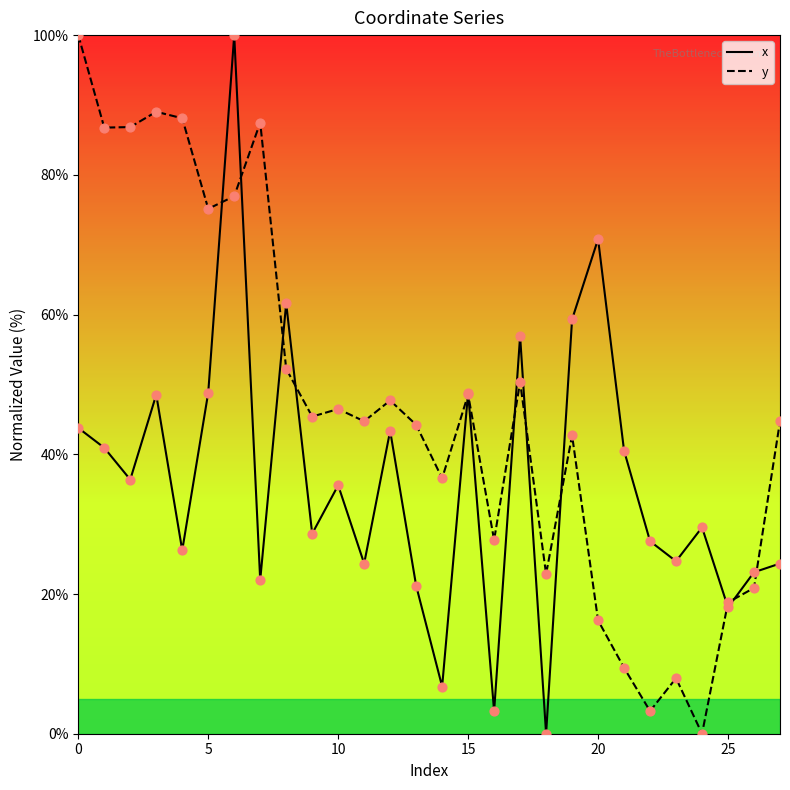

At how many categories does at least one series exceed 66?

9